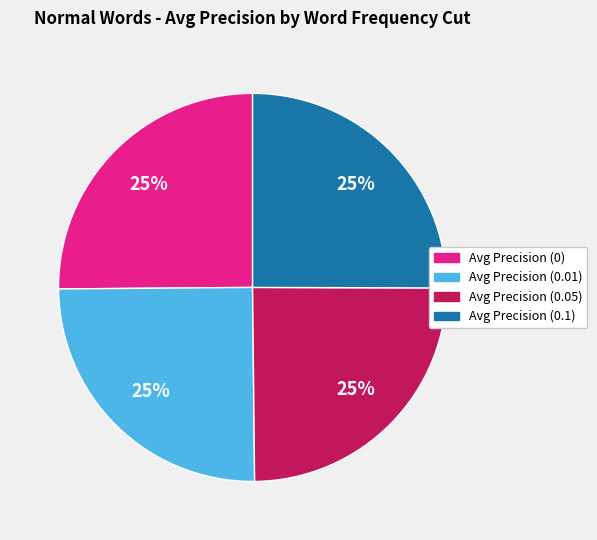

Is there a majority slice in this chart?

No